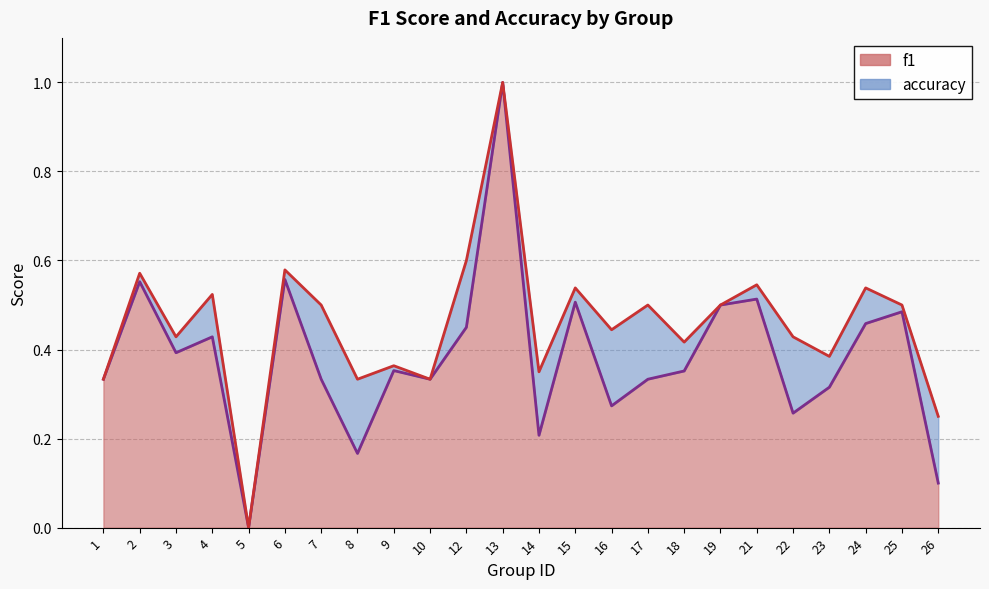

Which category has the highest value in the f1 series?

13